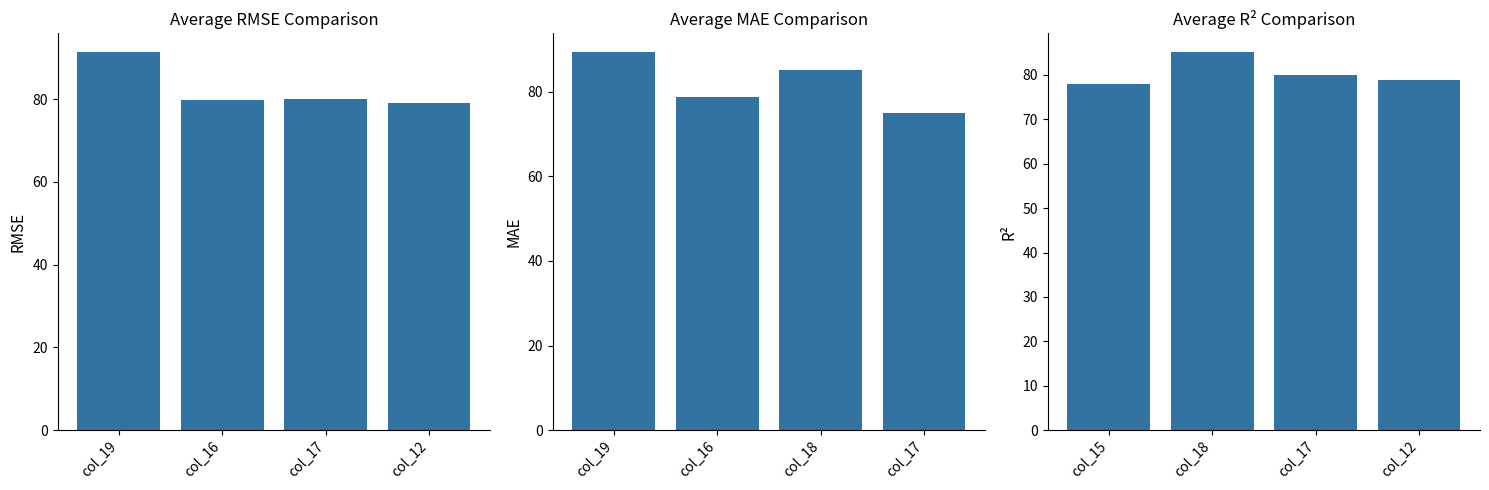

The value of col_16 at col_17 is 48.6. True or false?

False